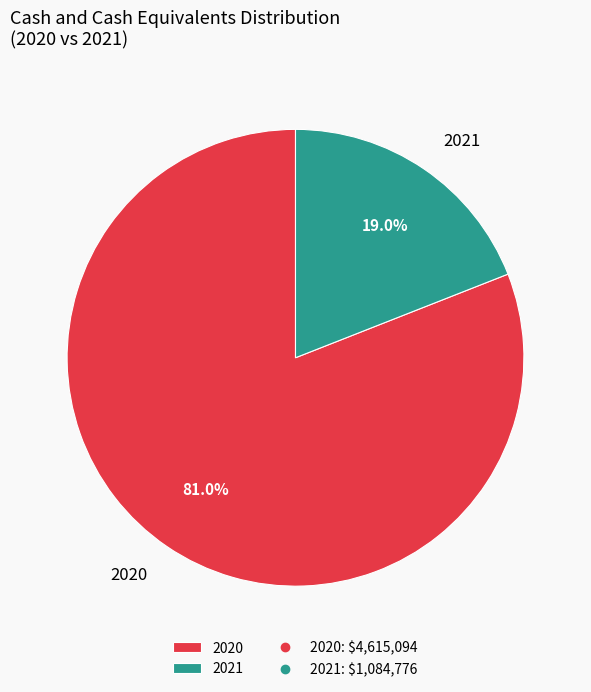

To the nearest percent, what portion does 2021 represent?

19%